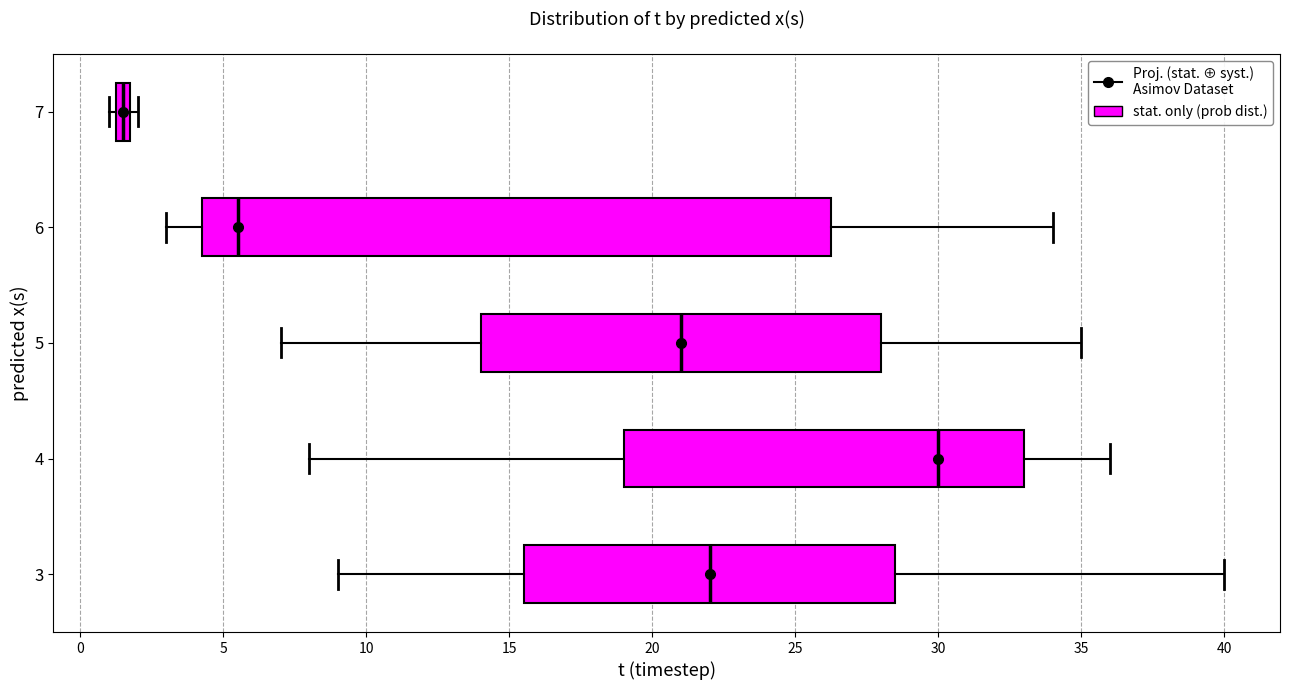

Where is the right edge of the box at y = 7 on the x-axis? The values are not printed on the chart, so give them approximately, as read against the axis.

2.0